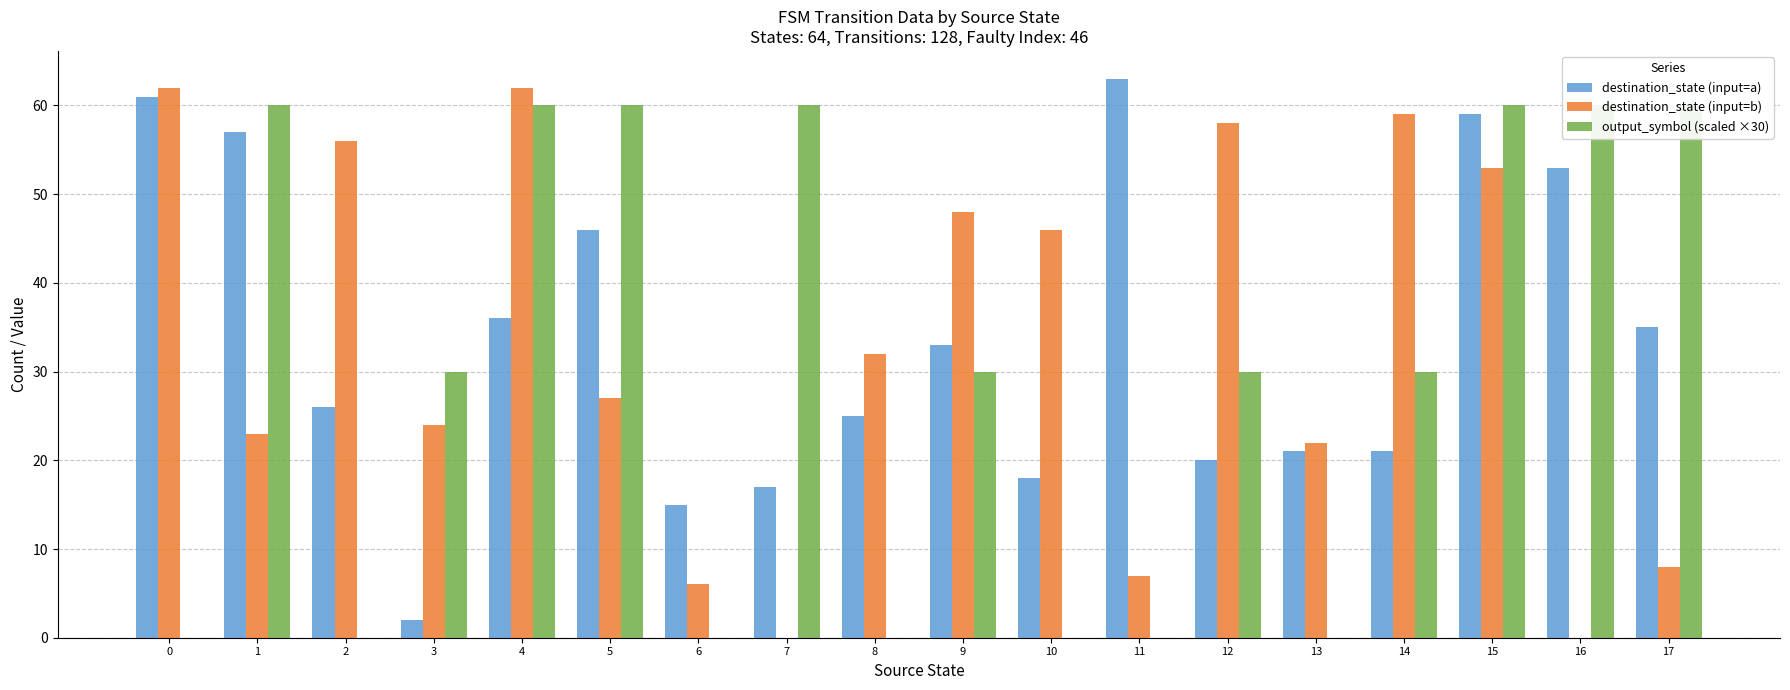

Which label corresponds to the smallest value in the chart?

7